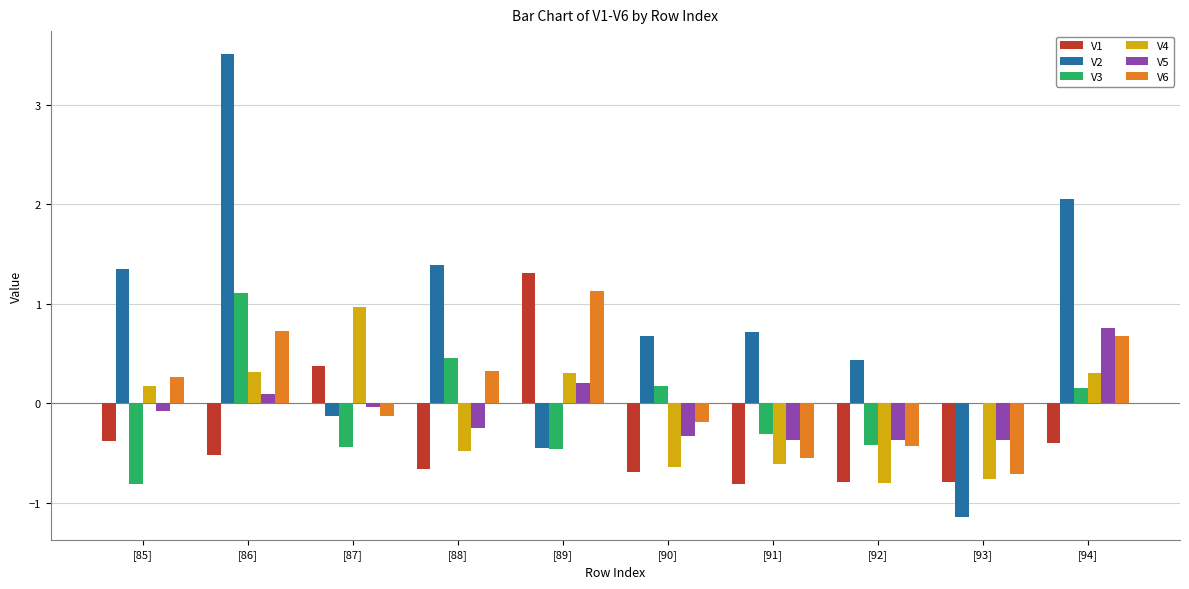

What is the approximate value of V1 at [94]?

-0.4